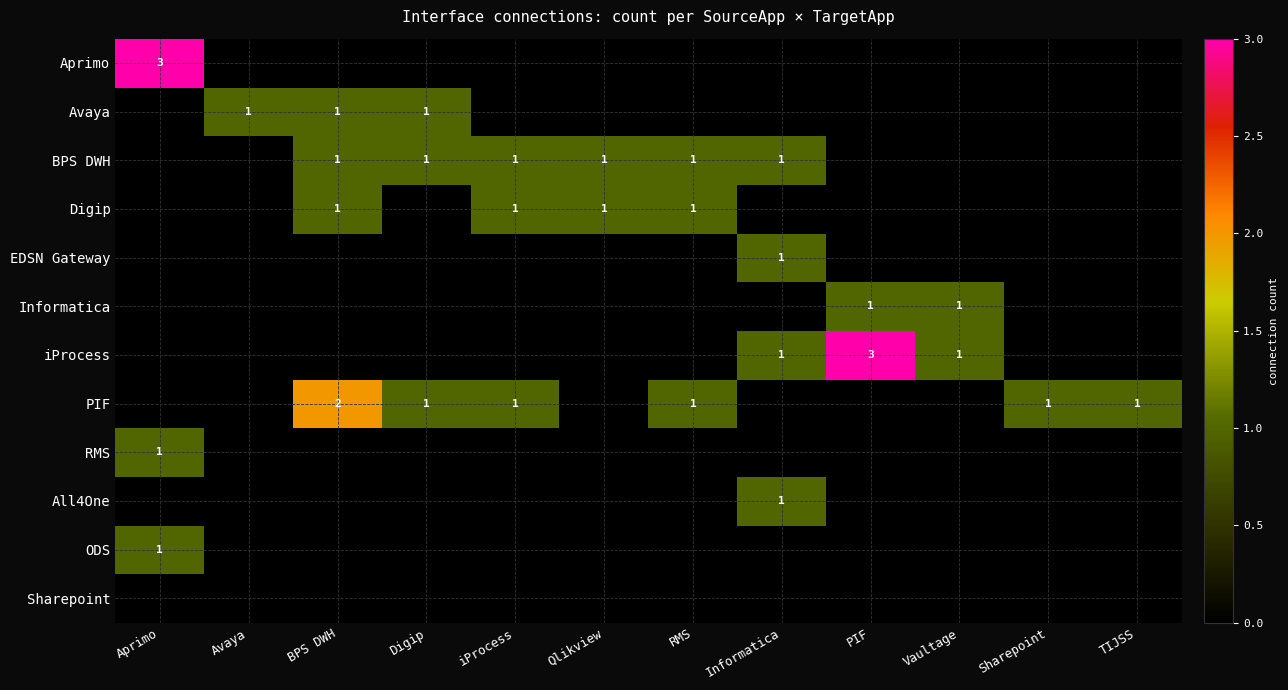

At which category is the sum across all series the highest?

Aprimo